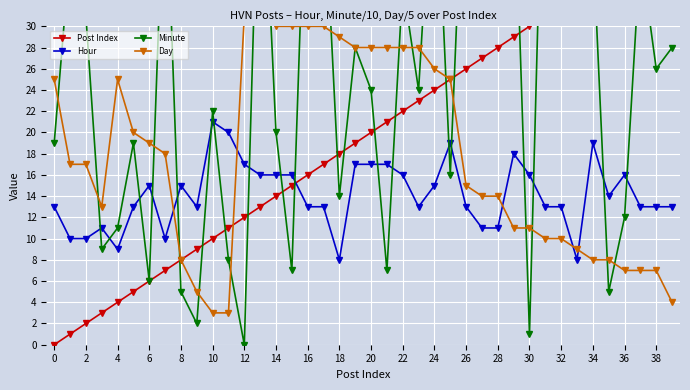

The value of Hour at 10 is 21. True or false?

True